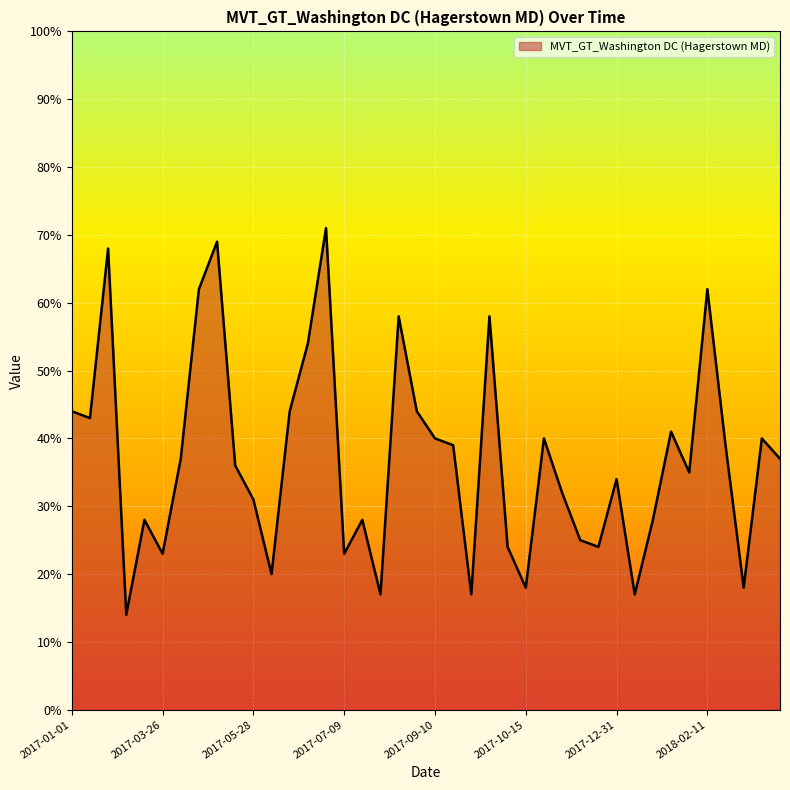

What is the minimum value shown in the chart?

14